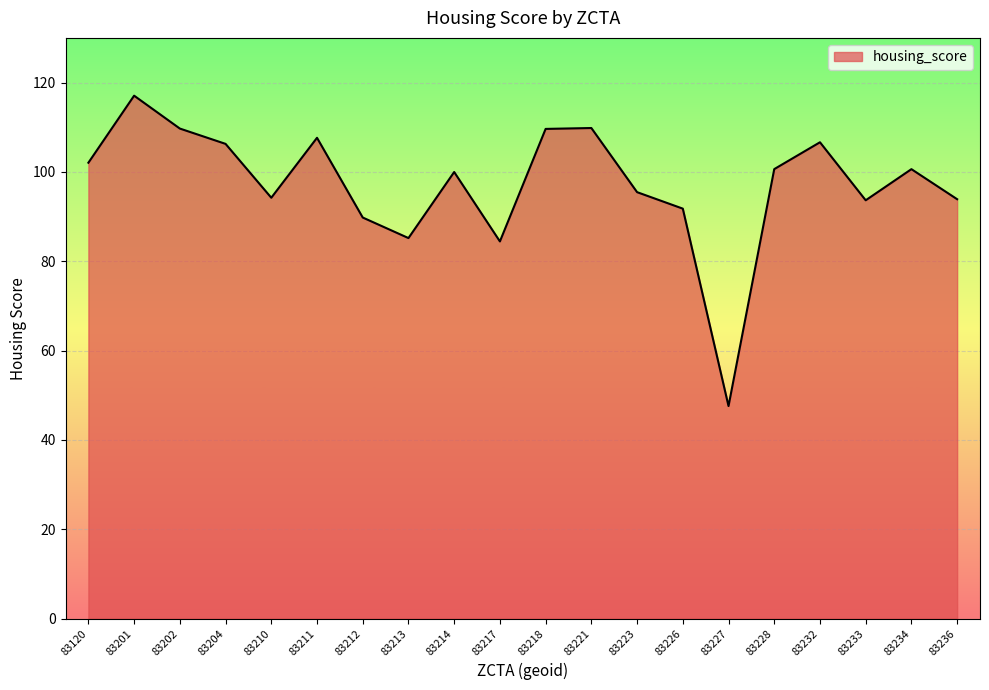

How many lines are shown in the chart?

1